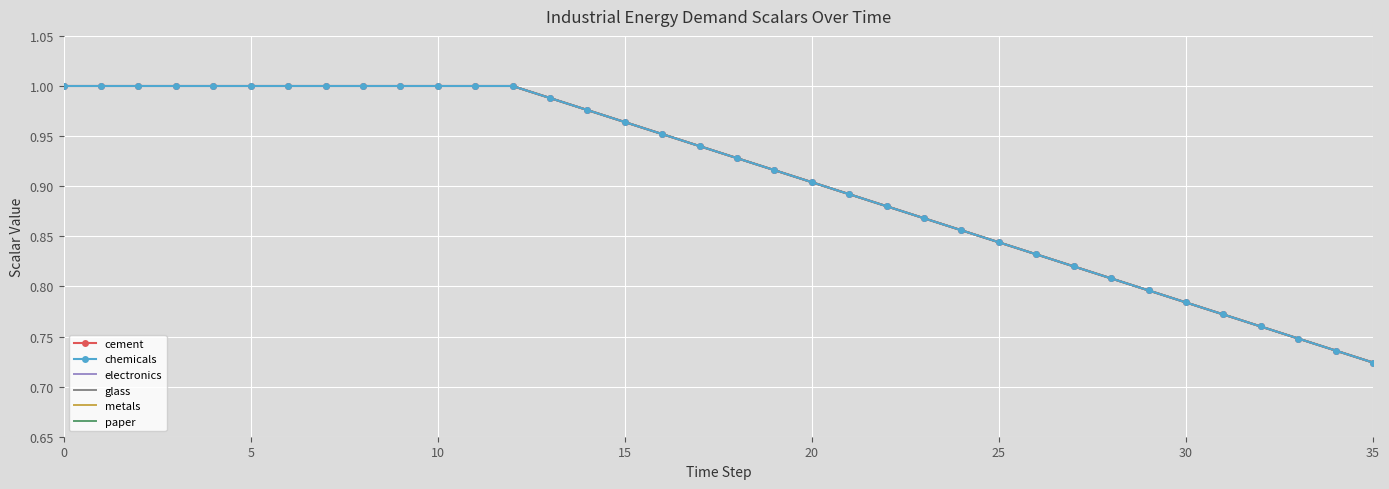

True or false: chemicals and metals intersect in this chart.

False